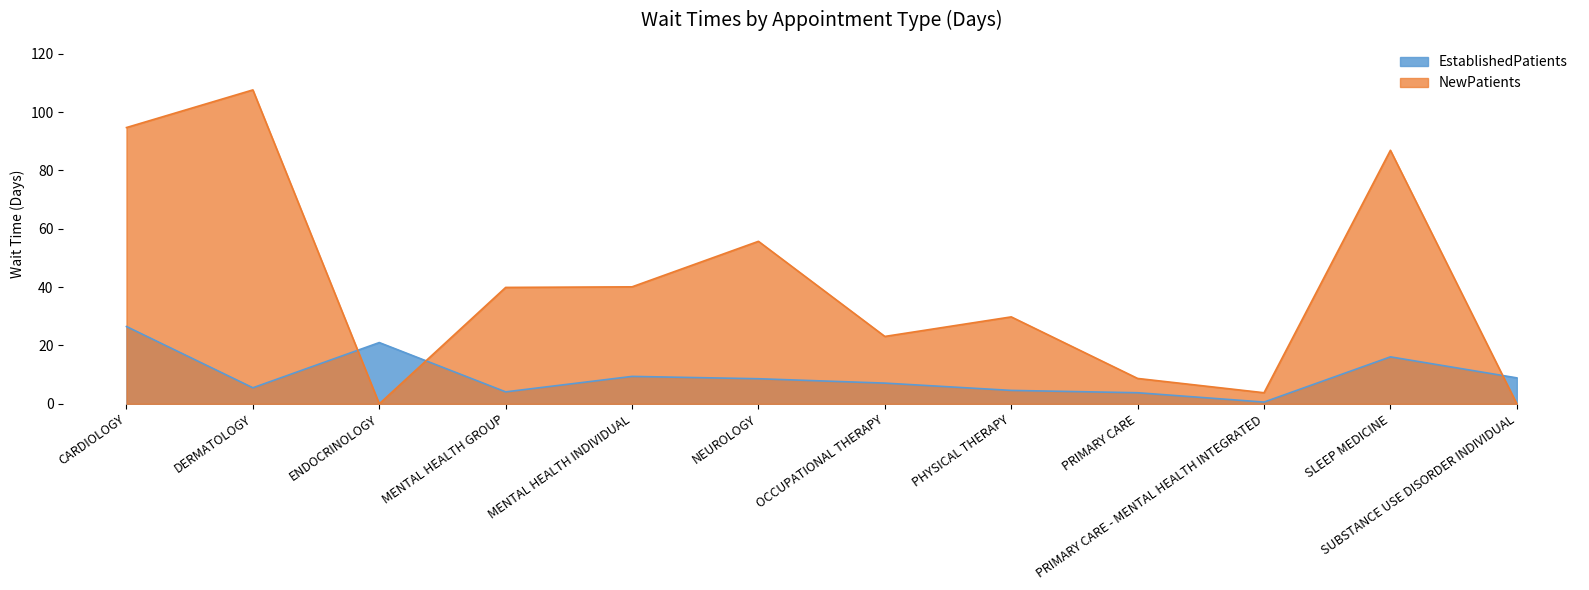

Where is NewPatients nearest to the value 53?

NEUROLOGY